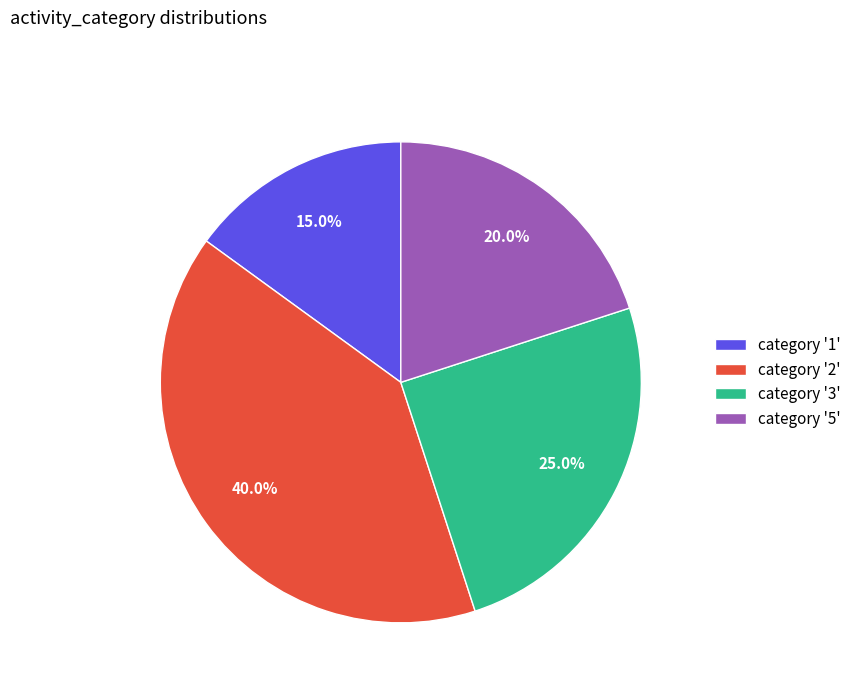

What is the largest slice in the pie chart?

category '2'